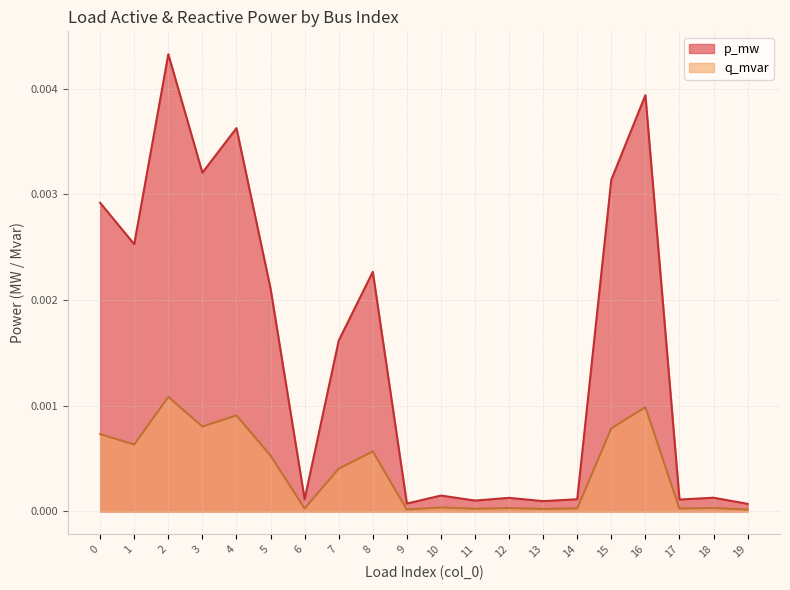

The value of q_mvar at 0 is 0.0. True or false?

False